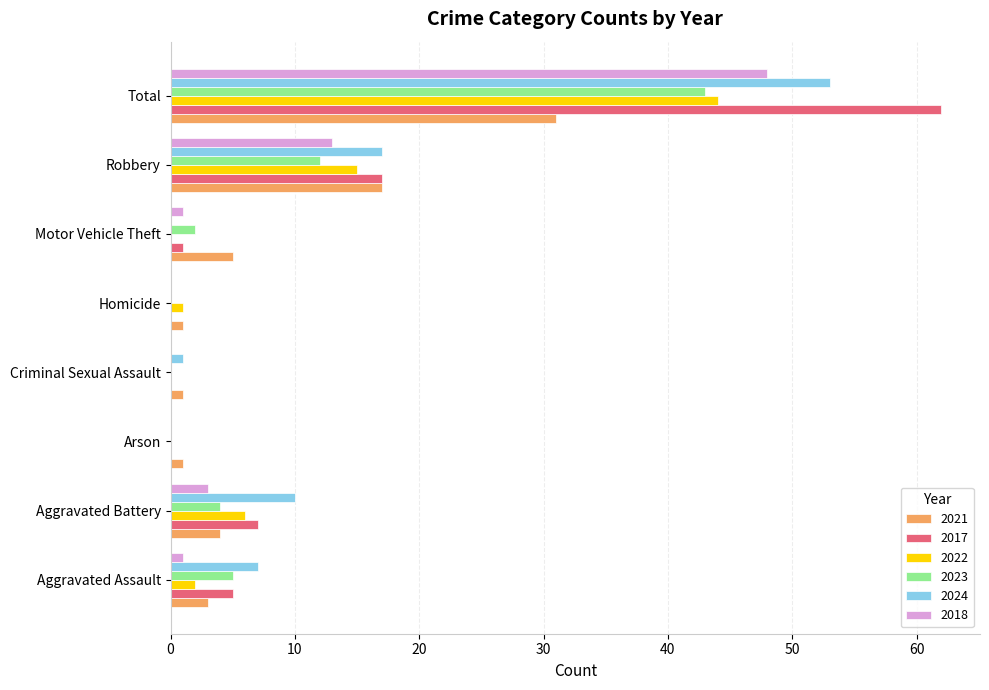

What is the sum of all 2024 values?

88